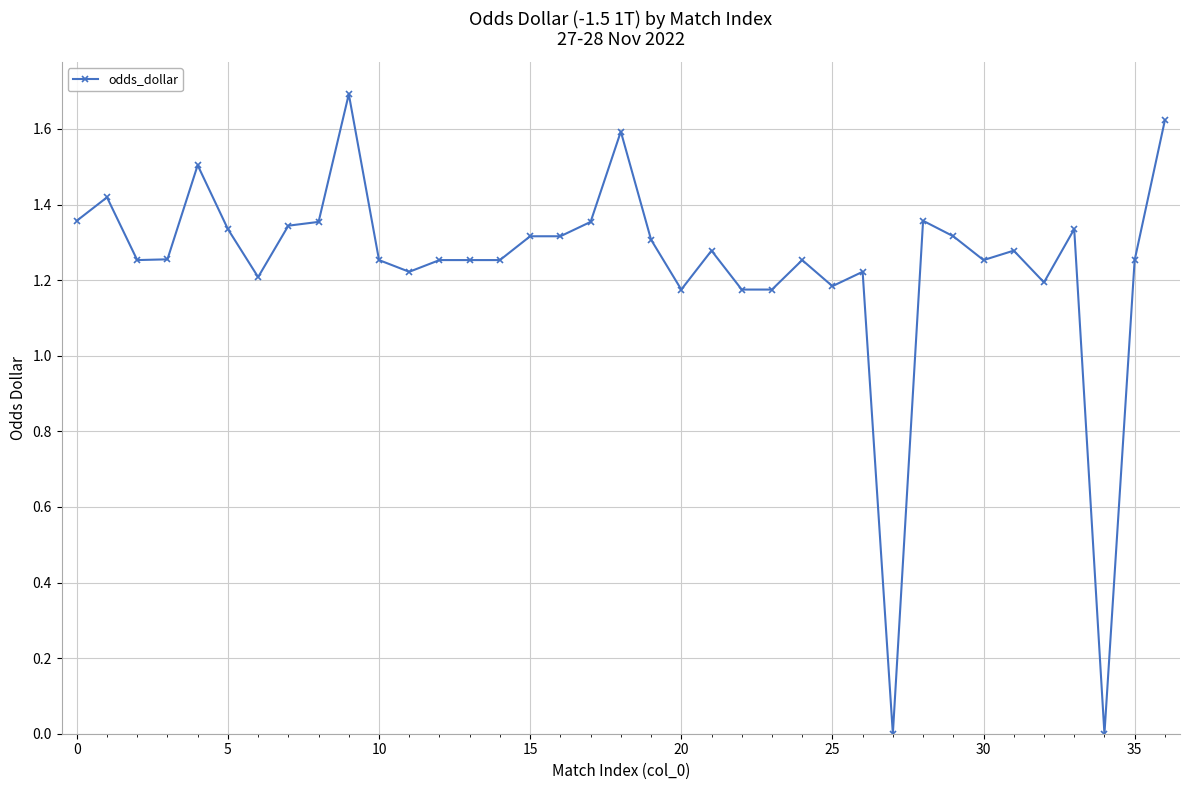

What is the difference between the maximum and minimum values?

1.7